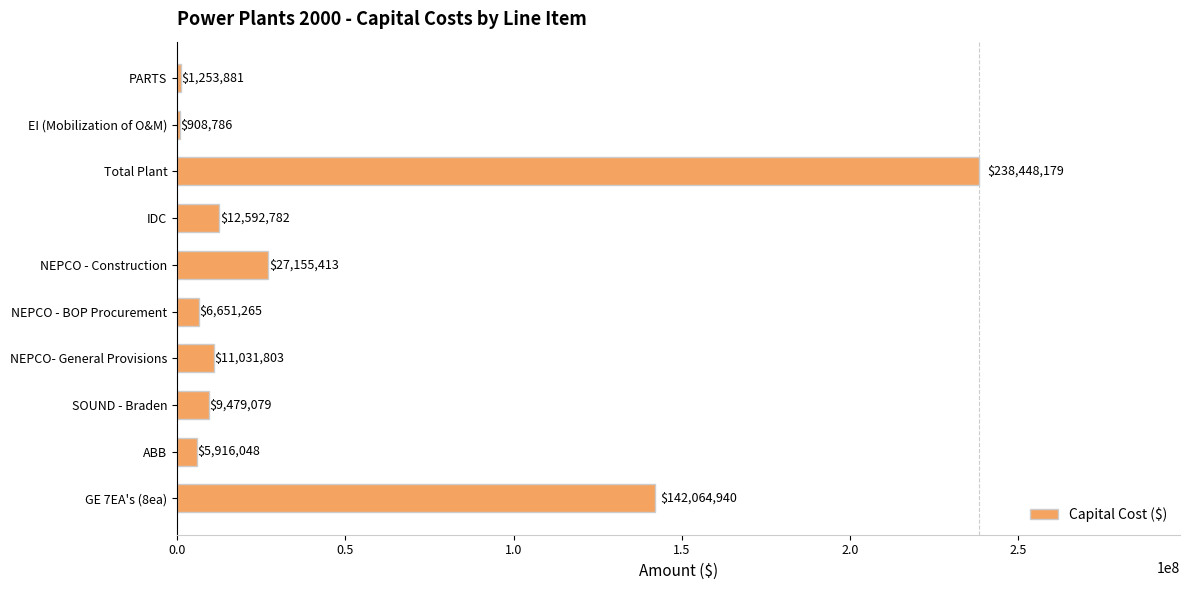

Which has a higher value, PARTS or NEPCO - BOP Procurement?

NEPCO - BOP Procurement